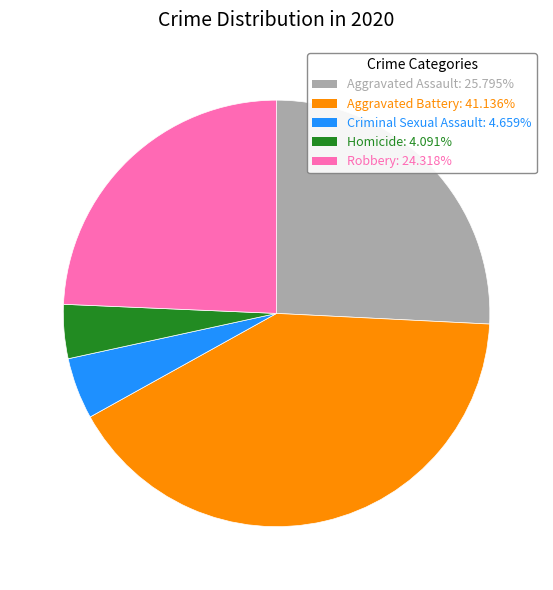

Which category has the biggest portion of the pie?

Aggravated Battery